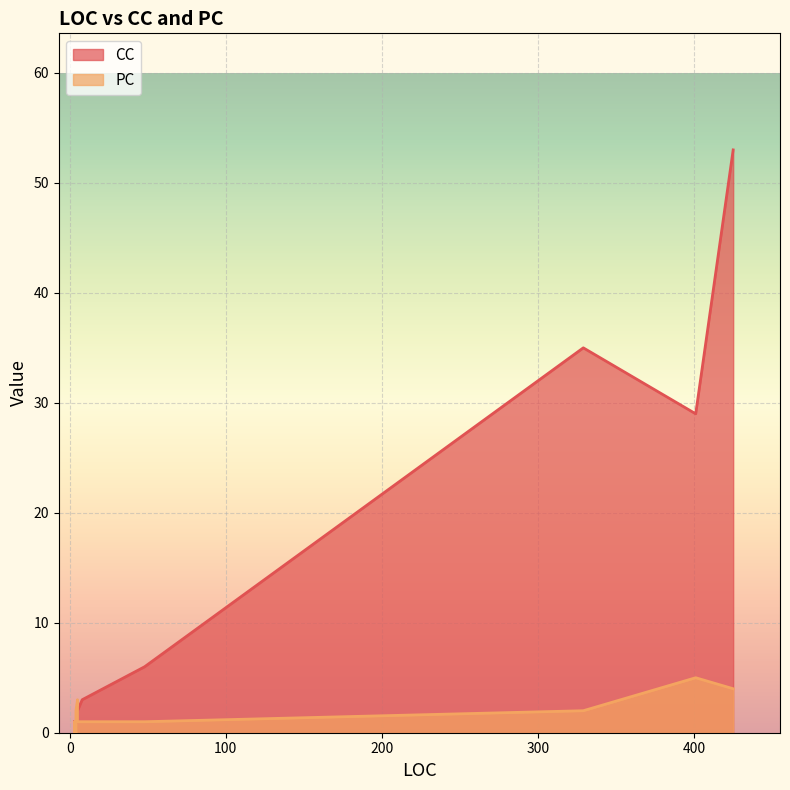

At 3, list the series in order from largest to smallest.

CC, PC